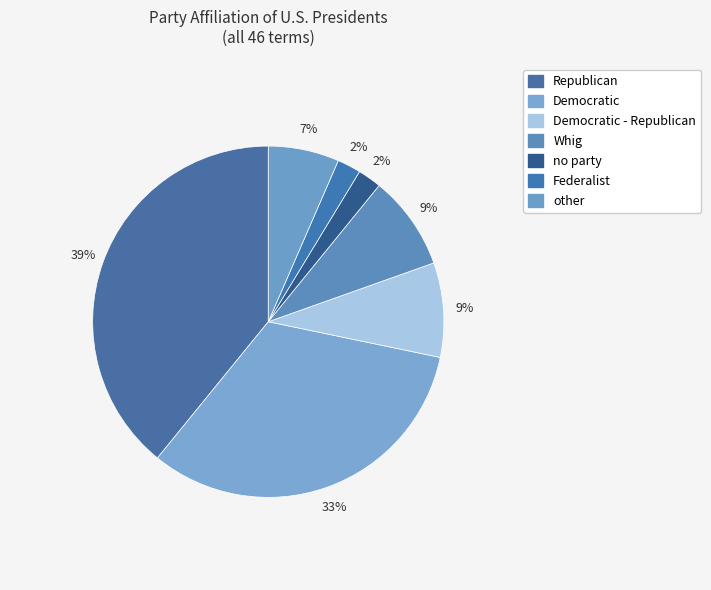

To the nearest percent, what portion does Federalist represent?

2%